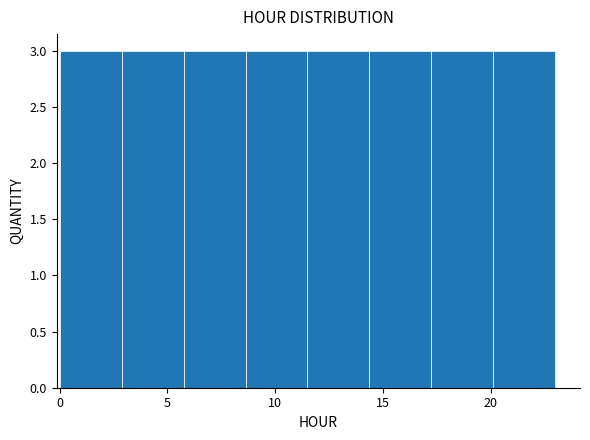

How tall is the bar that spans 20.0 to 23.0 on the x-axis? Neither the bar edges nor the heights are printed on the chart, so give them approximately, as read against the axes.

3